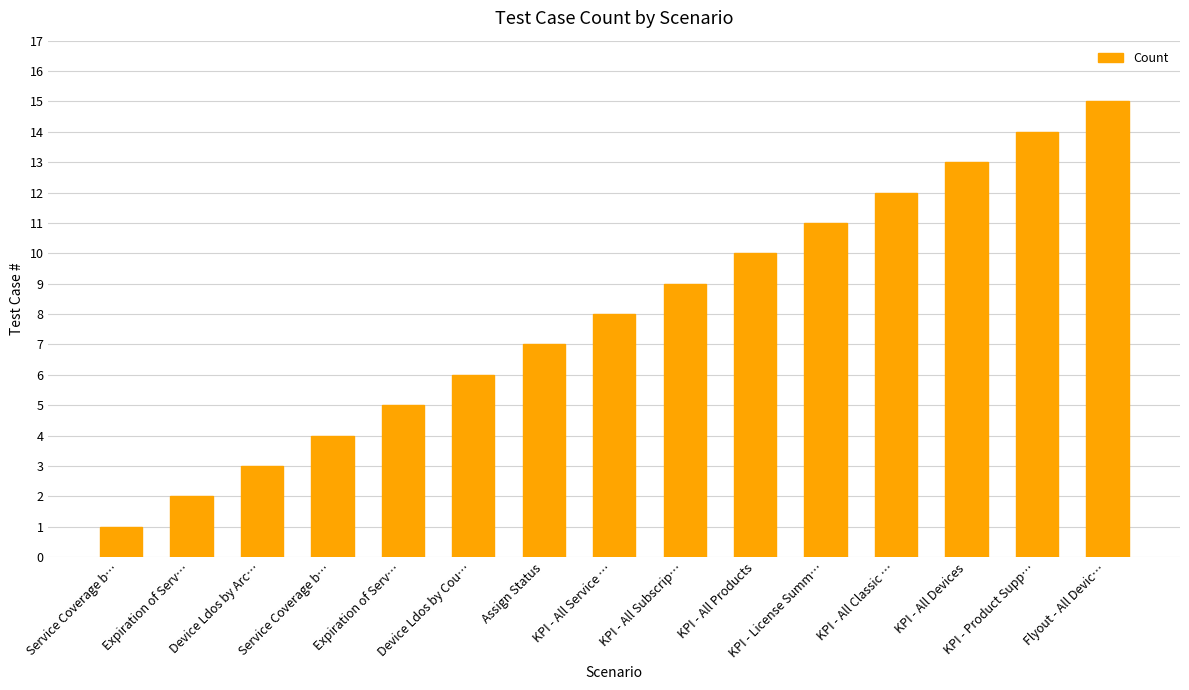

True or false: the data shows 16 at KPI - All Subscrip….

False